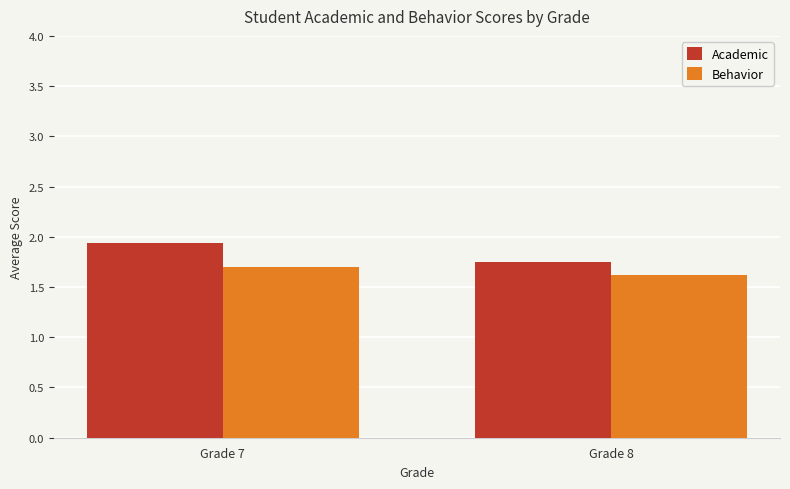

What is the maximum value for Behavior?

1.7